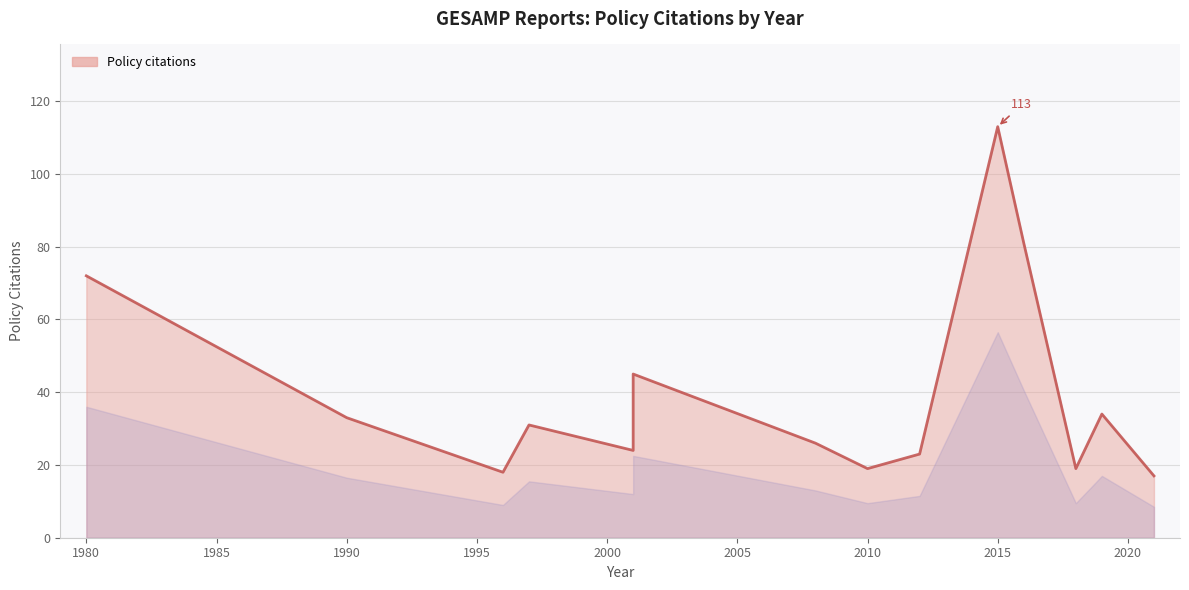

True or false: the data shows 33 at 2010.

False